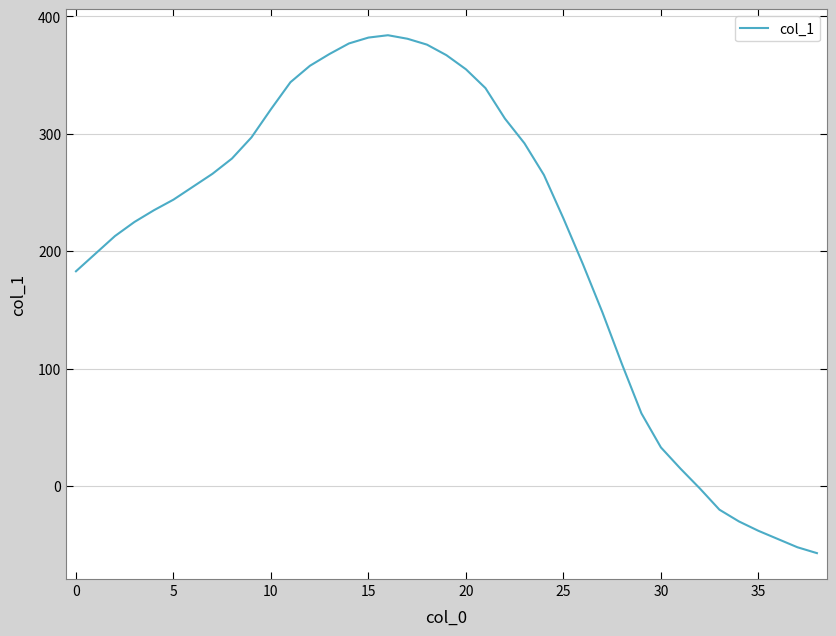

What is the minimum value shown in the chart?

-57